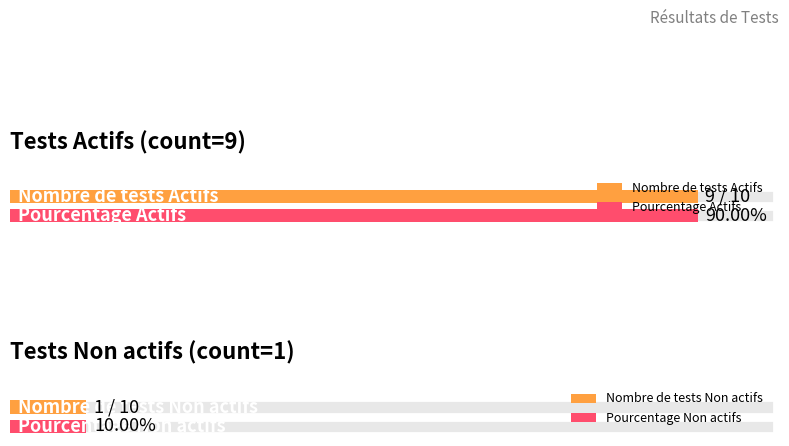

How many categories are shown in the chart?

2